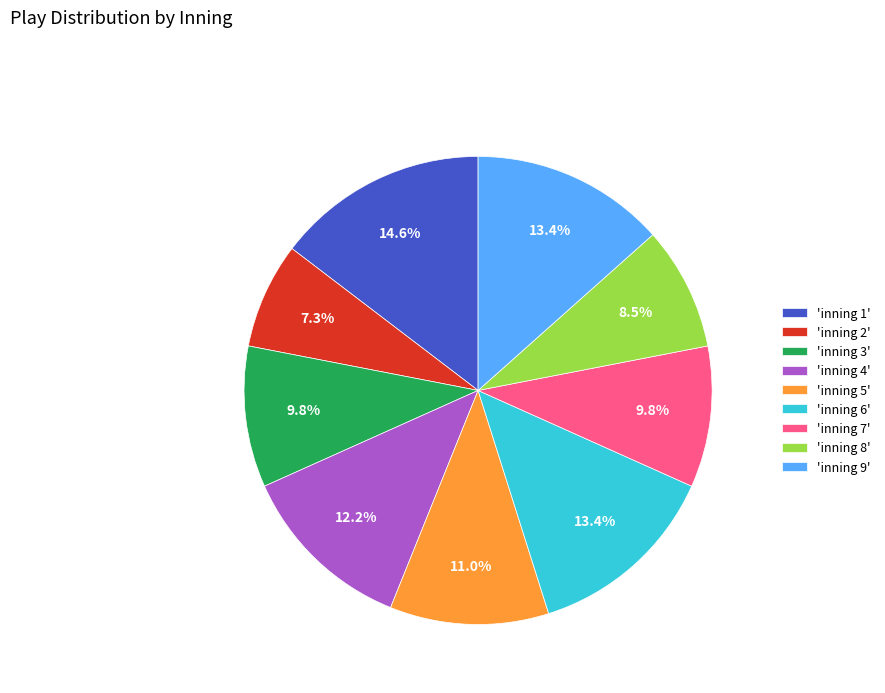

What is the largest slice in the pie chart?

'inning 1'